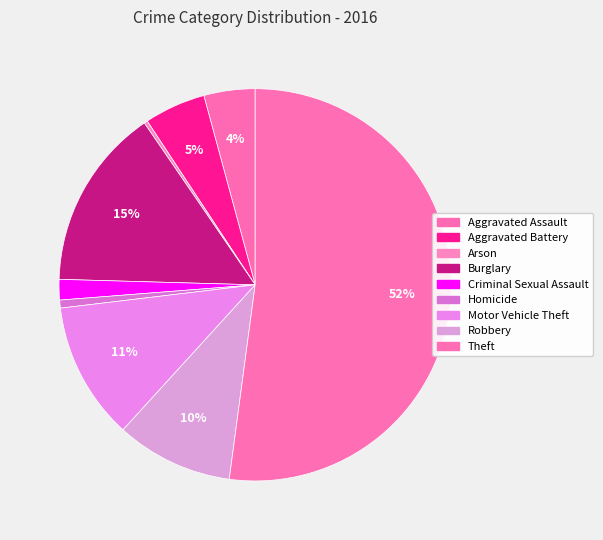

The Robbery slice represents 4% of the pie. True or false?

False